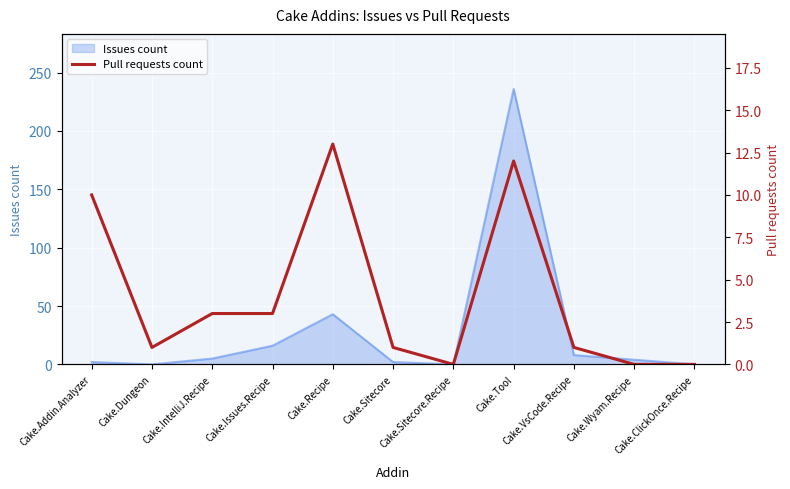

Count the number of categories in the chart.

11